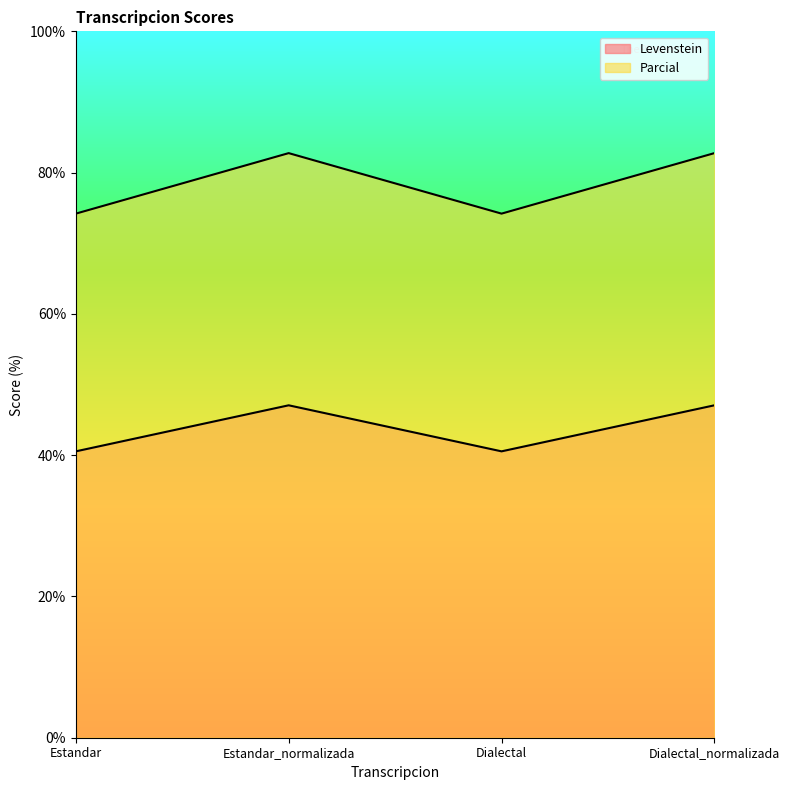

In Levenstein, how many points are lower than both neighbors (excluding endpoints)?

1